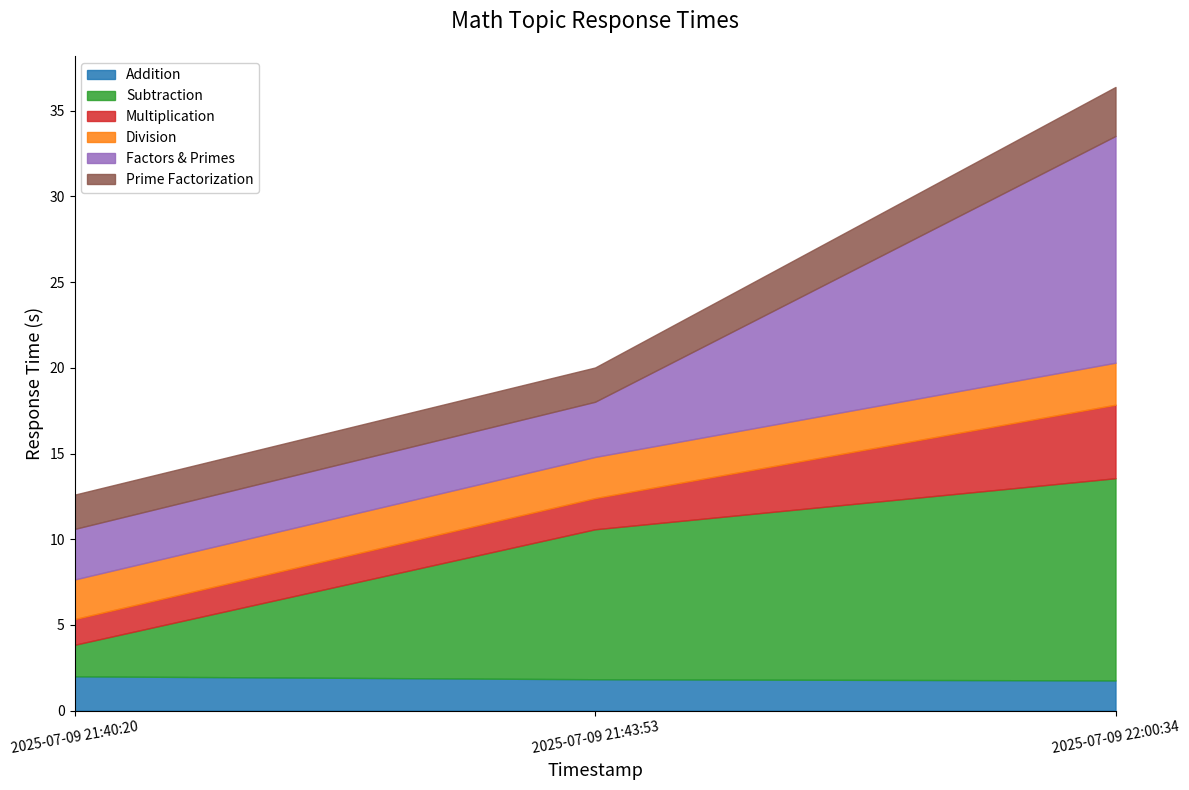

What is the difference between the second highest and minimum values in the Factors & Primes series?

0.3